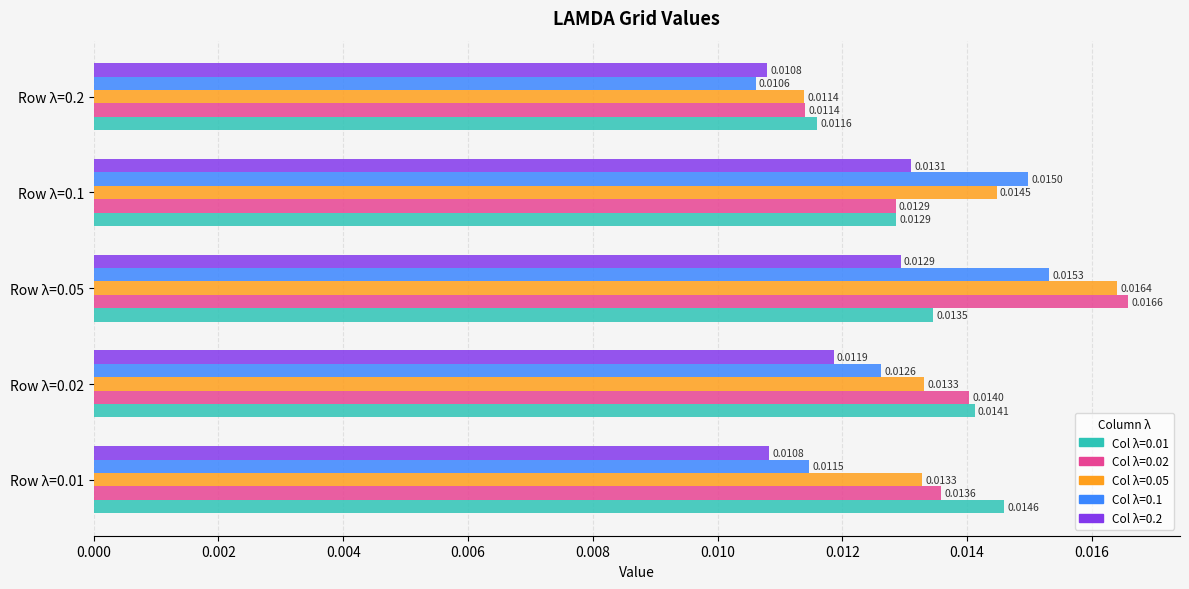

At which category is the sum across all series the highest?

Row λ=0.05